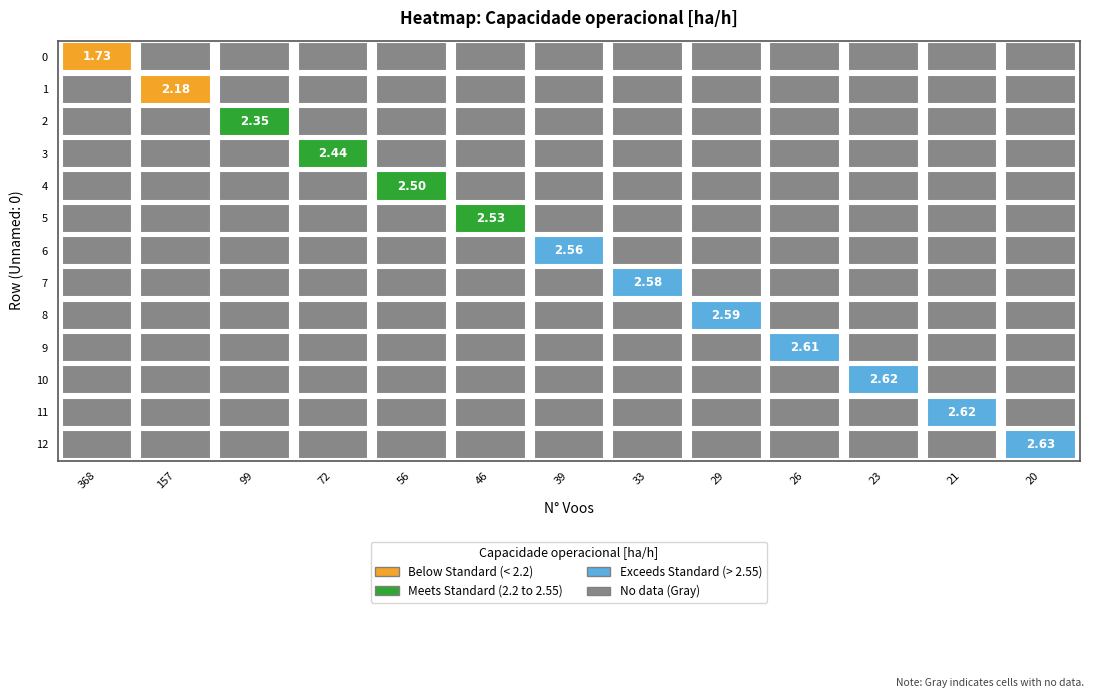

How many data points does each series have?

13